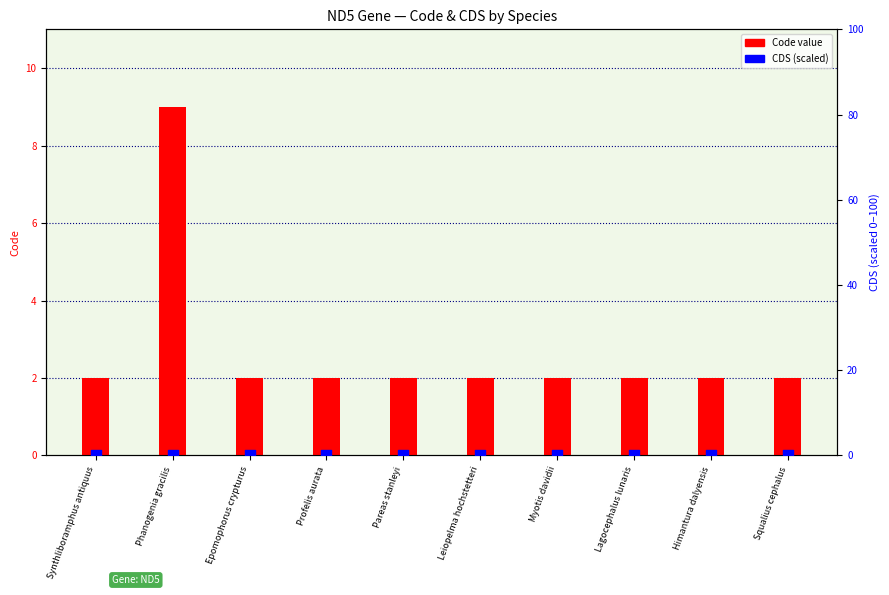

Which series has the largest total across all categories?

Code value